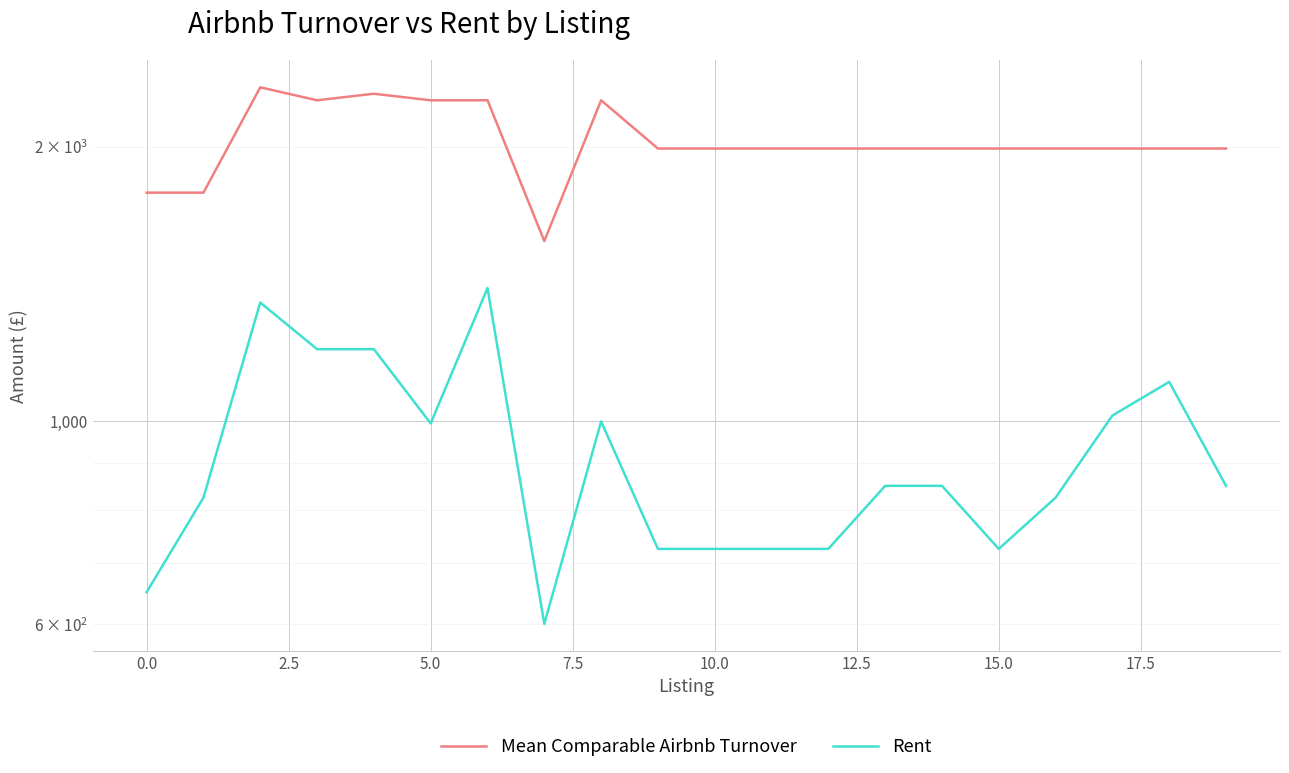

Which has a higher value, 18 or 19?

18